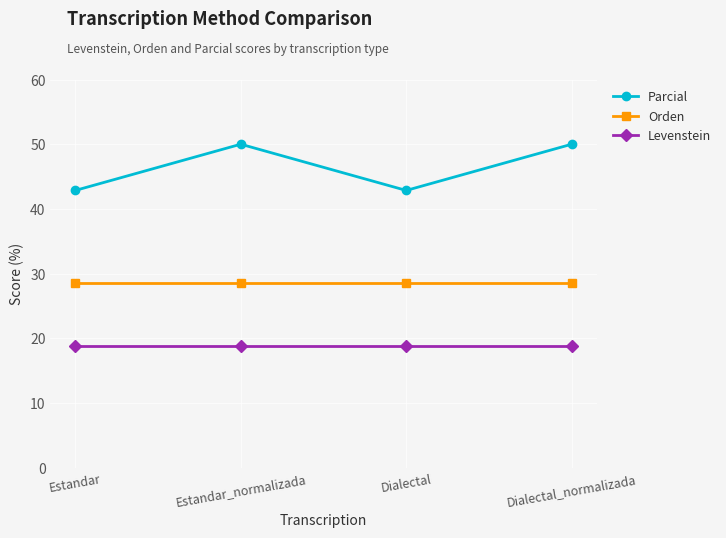

The Levenstein series shows 9.8 at Estandar_normalizada. True or false?

False